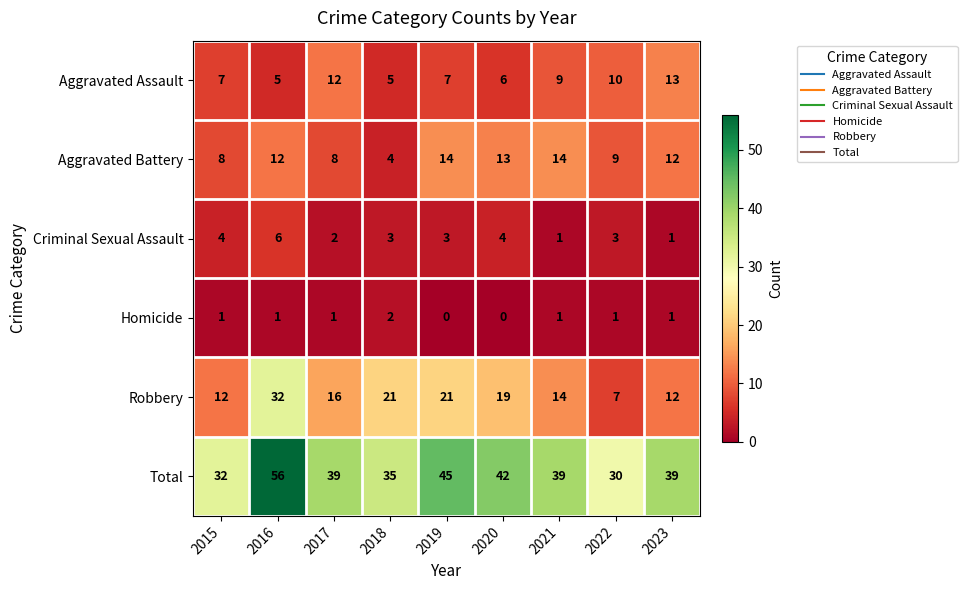

What is the sum of all Robbery values?

154